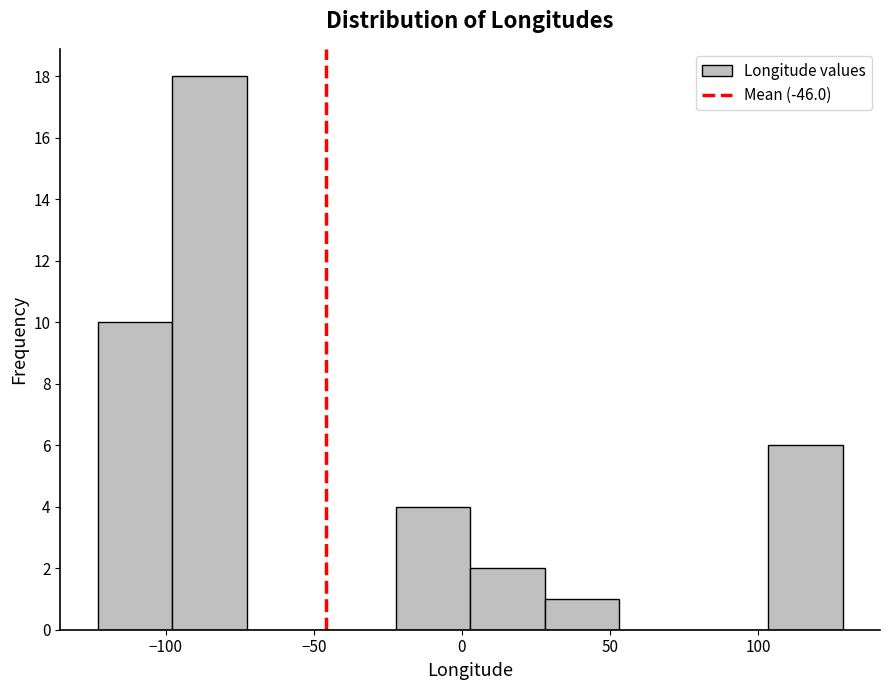

Which range on the x-axis has the tallest bar?

-100 to -75